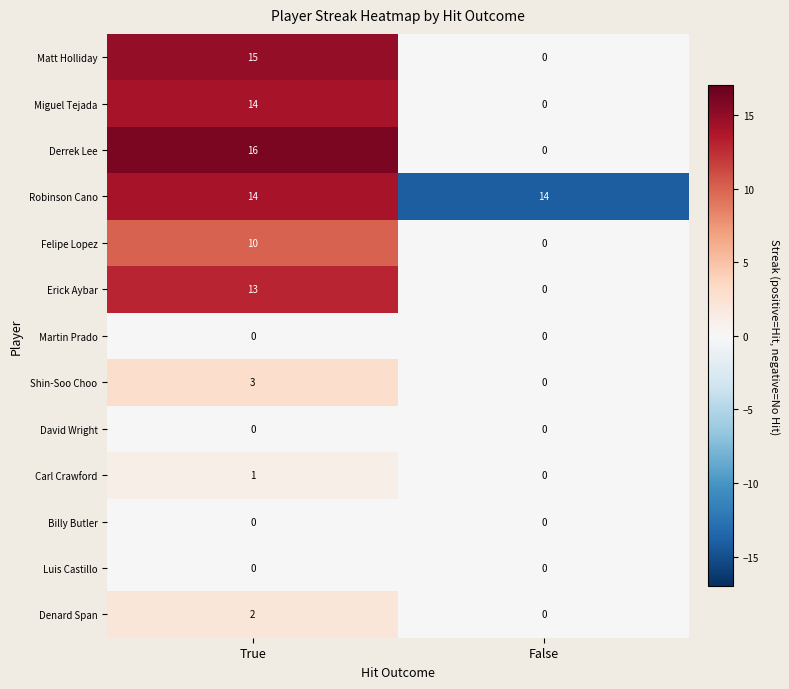

What is the difference between the maximum and minimum values in the Derrek Lee series?

16